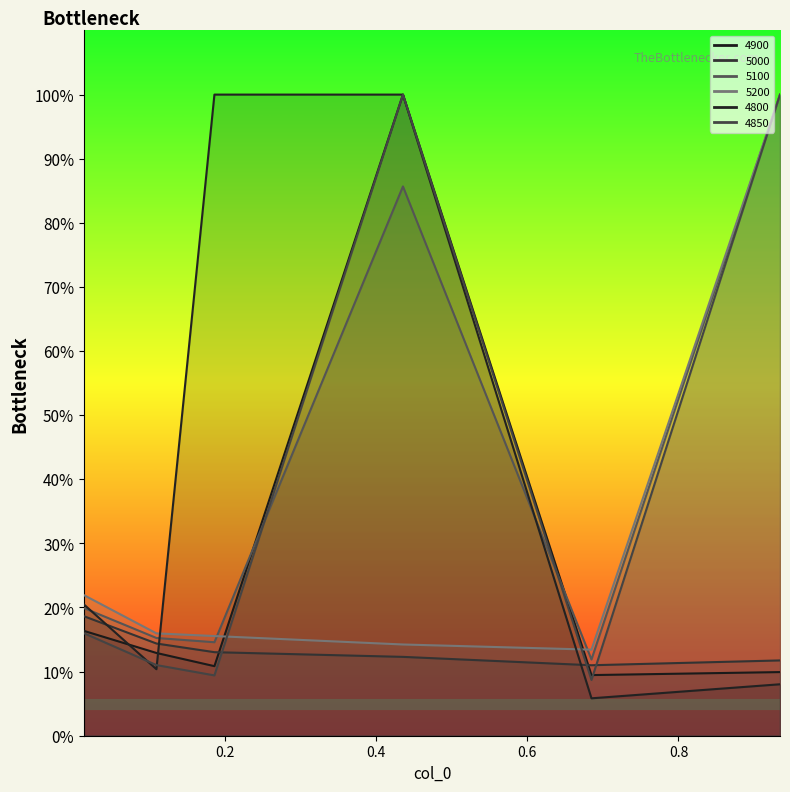

What value does the 4900 series have at 0.9342465753424658?

0.1